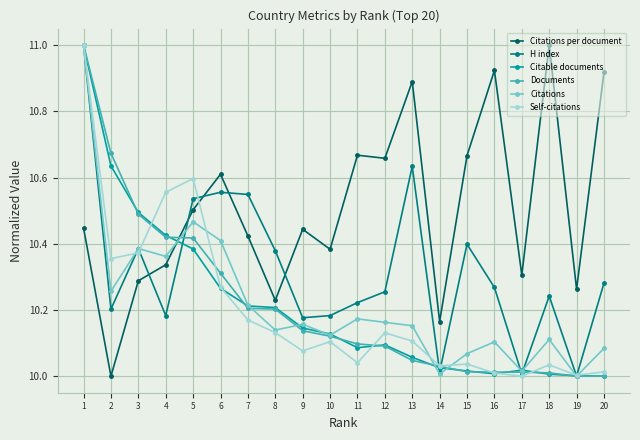

Where is the first local minimum for Citations?

2